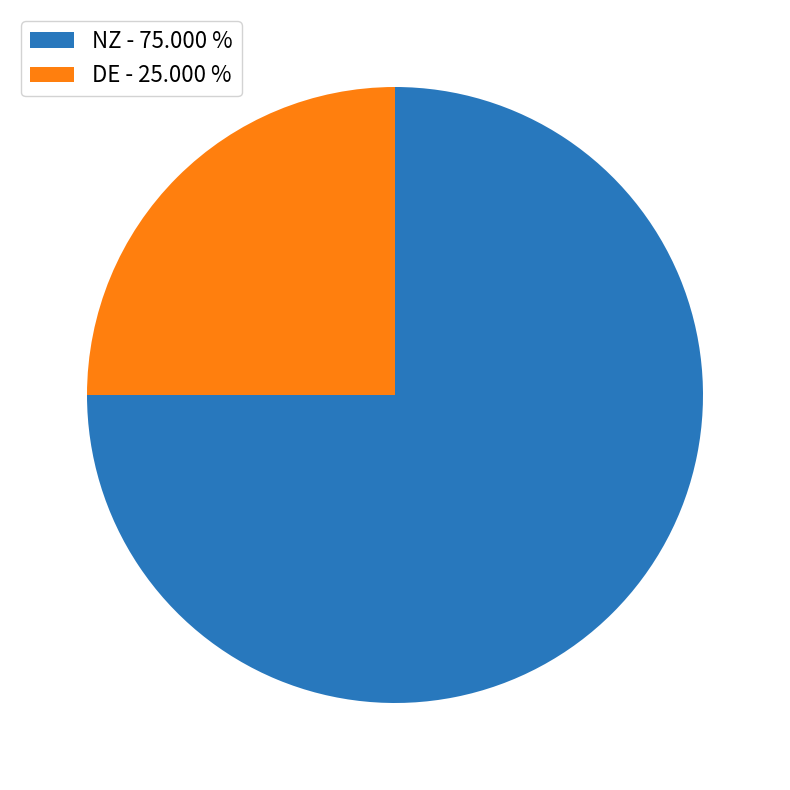

What is the smallest slice in the pie chart?

DE